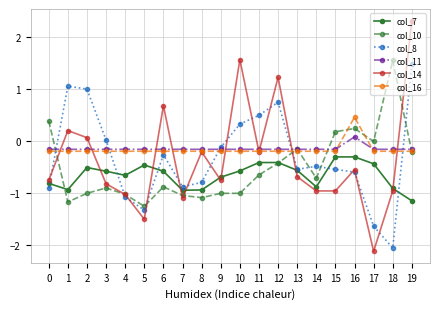

Which category has the lowest value across all series?

17